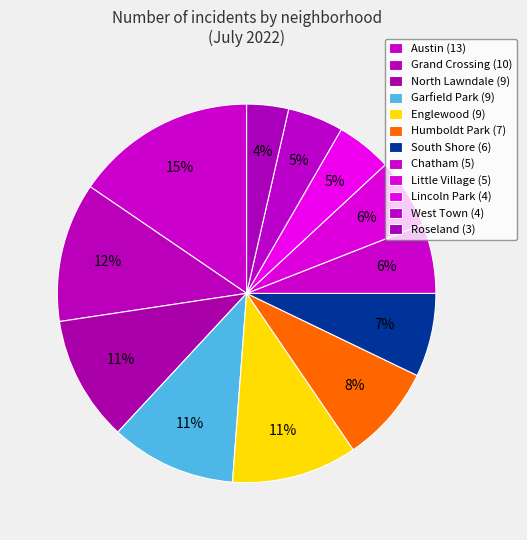

Combined, do West Town and Austin account for over 50%?

No